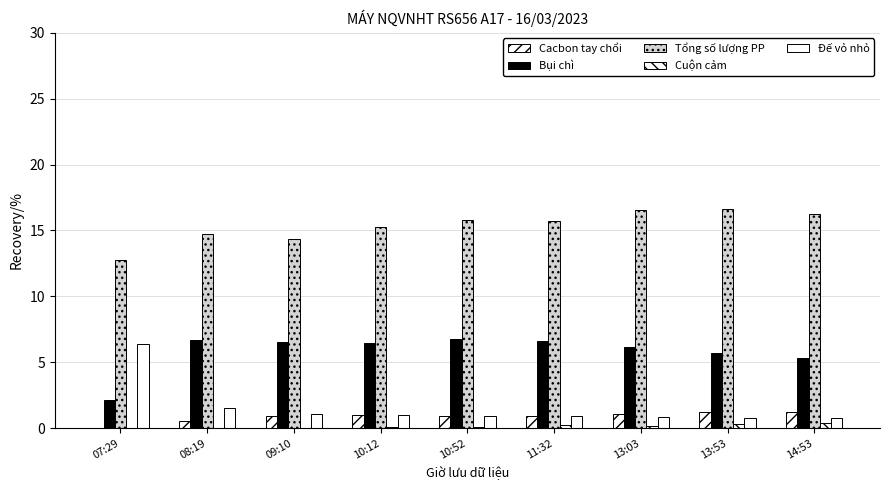

The Đế vỏ nhỏ series shows 10.4 at 07:29. True or false?

False